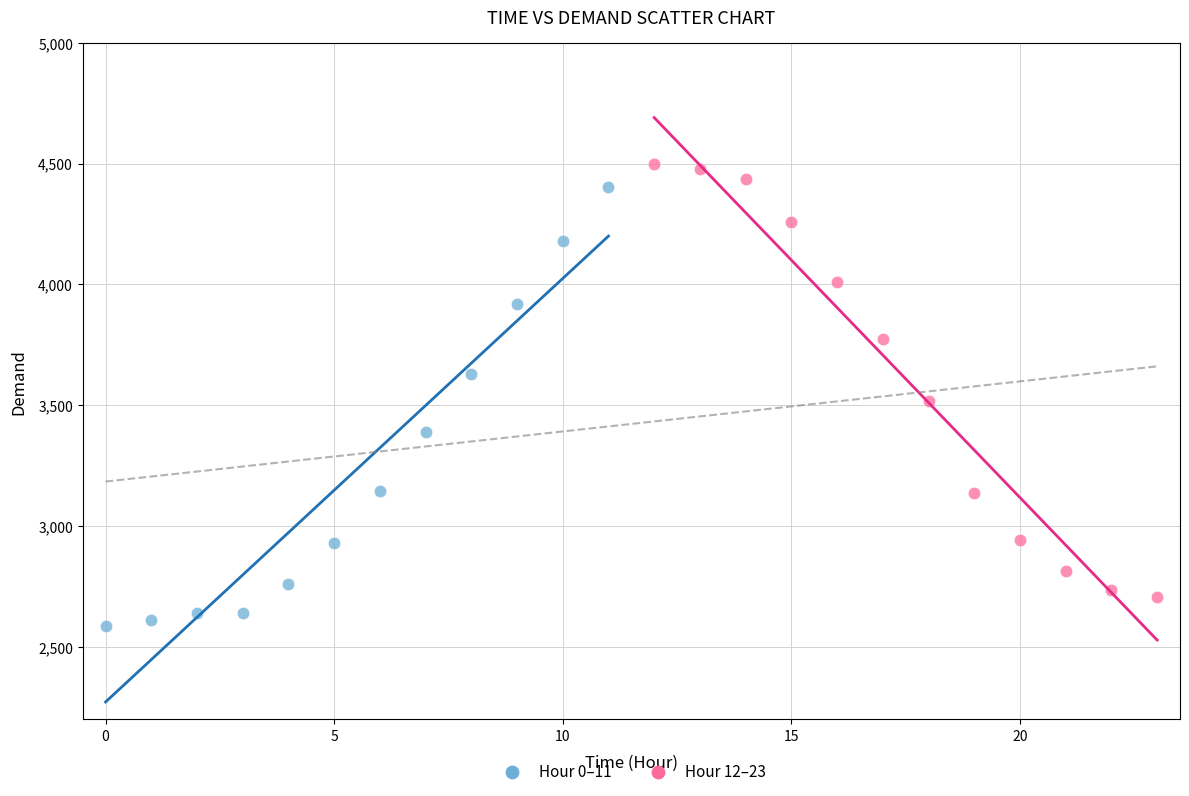

What are all the series names shown in the legend?

Hour 0–11, Hour 12–23